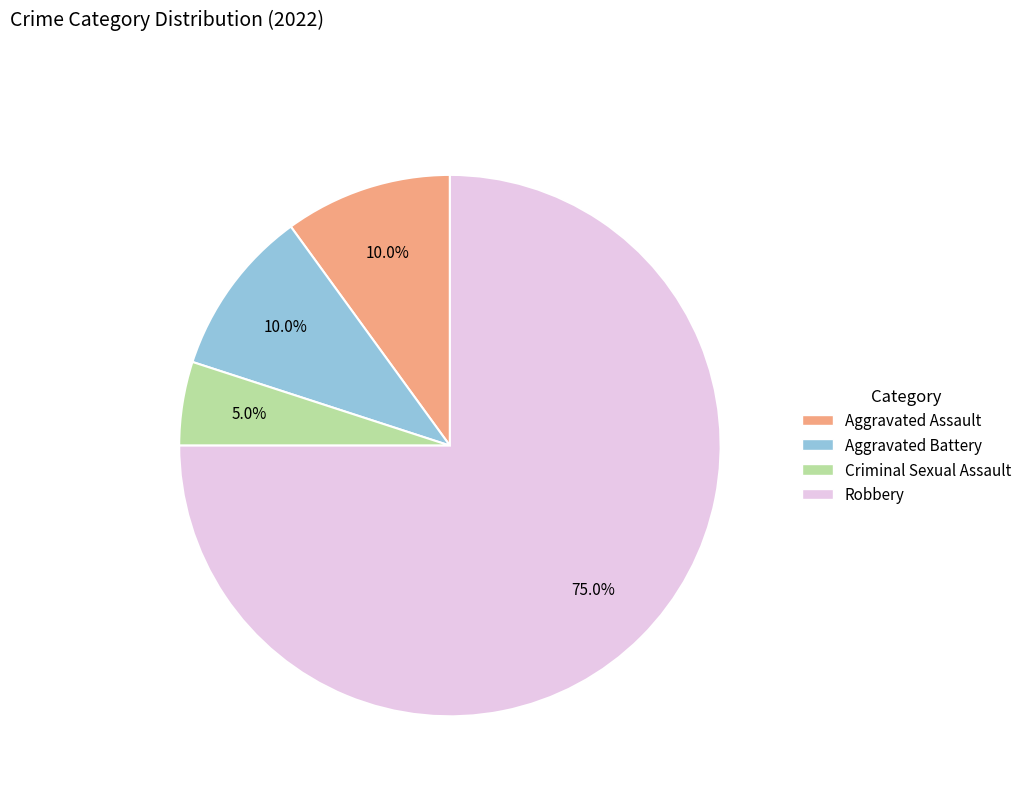

How many slices are in this pie chart?

4